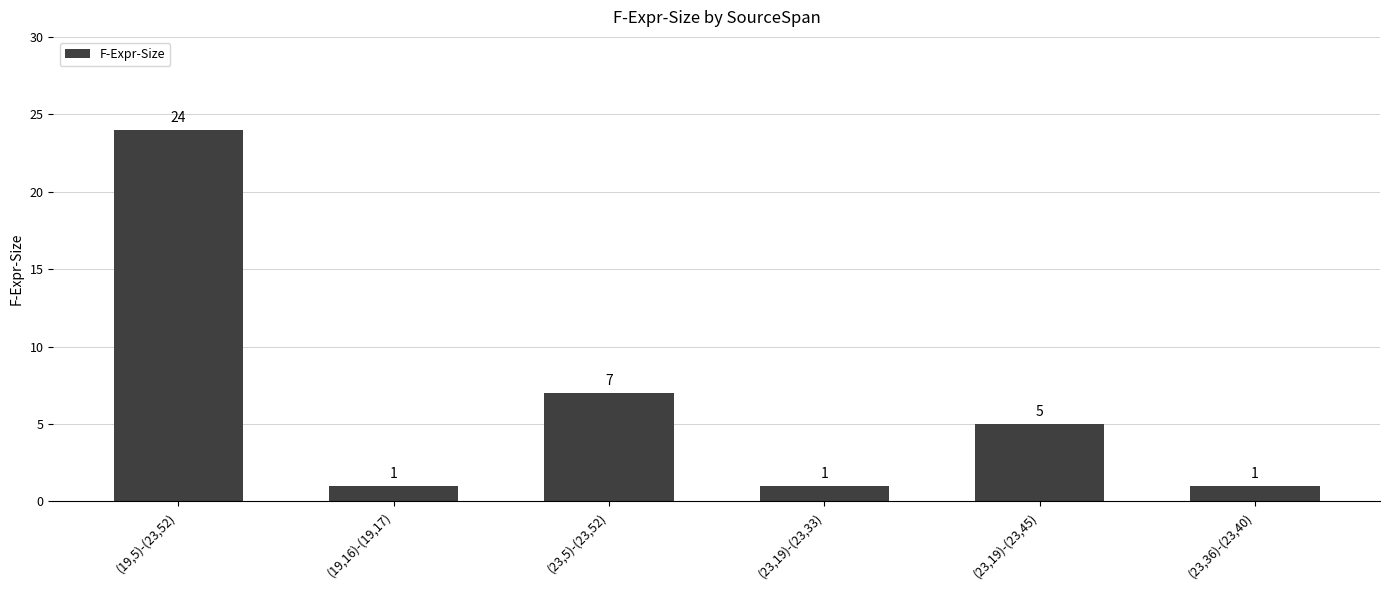

The chart shows a value of 9 at (23,5)-(23,52). True or false?

False